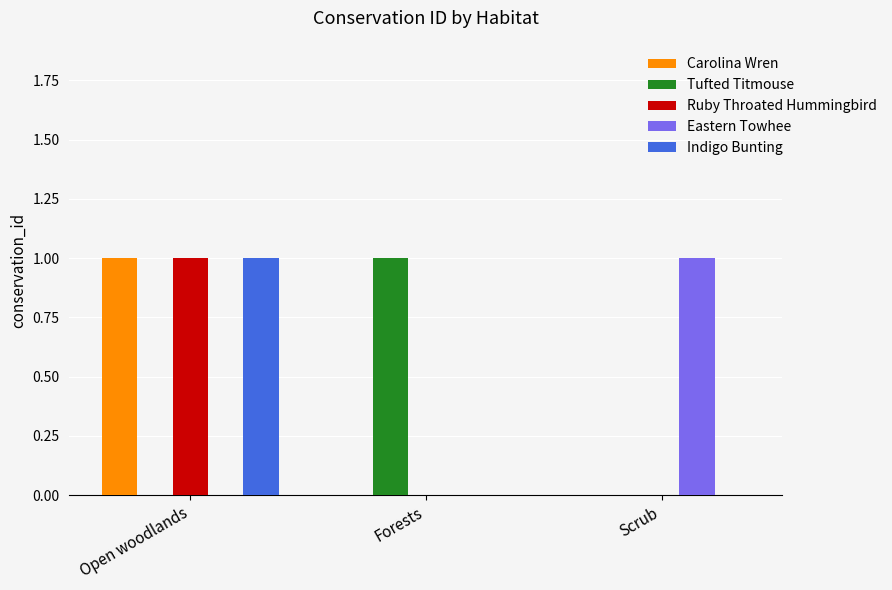

The value of Tufted Titmouse at Open woodlands is 0. True or false?

True